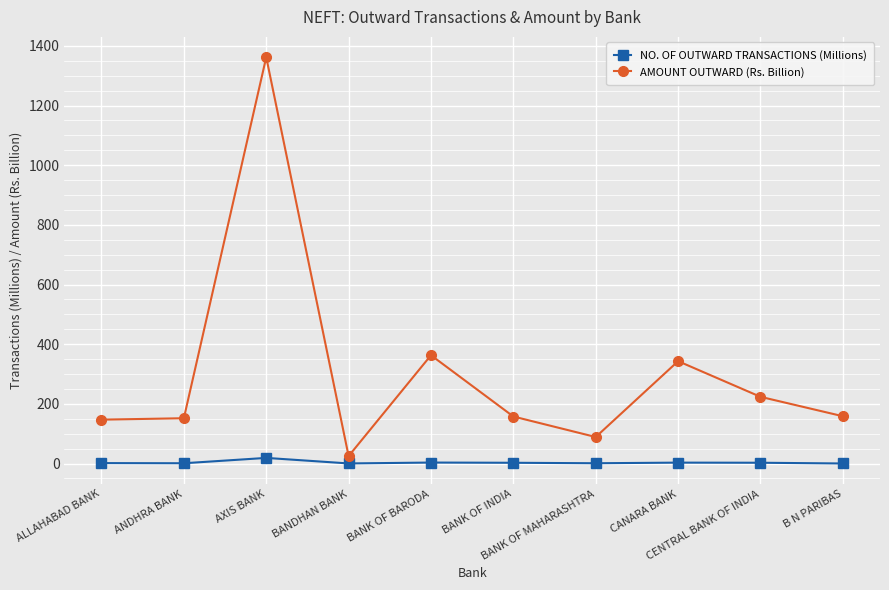

What is the label of the 5th point from the left?

BANK OF BARODA